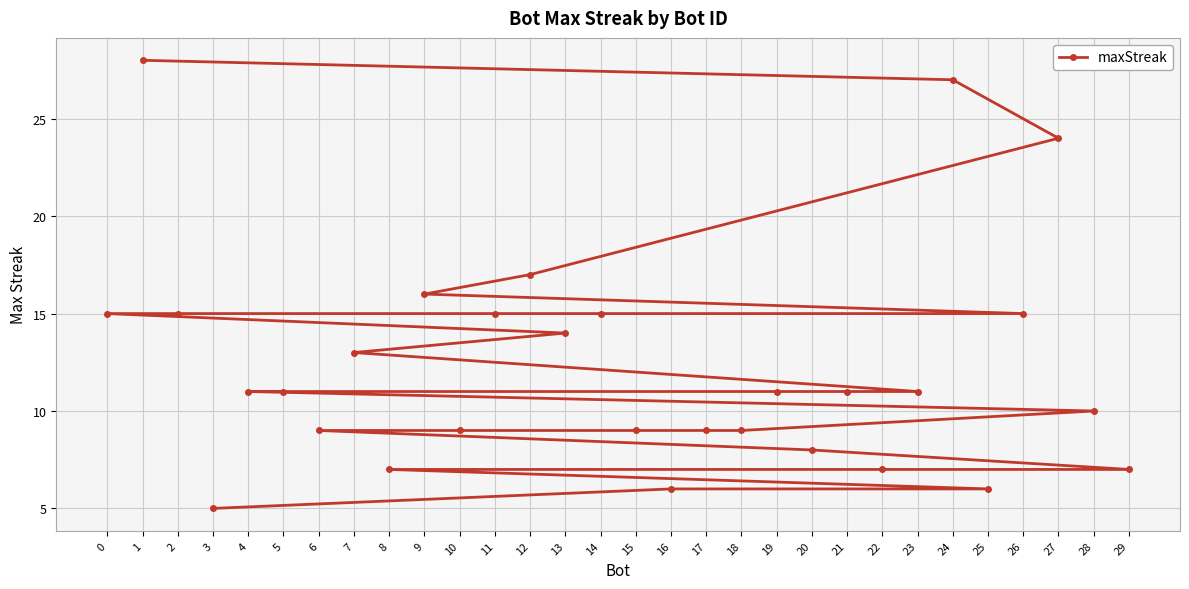

How many values exceed 11?

12